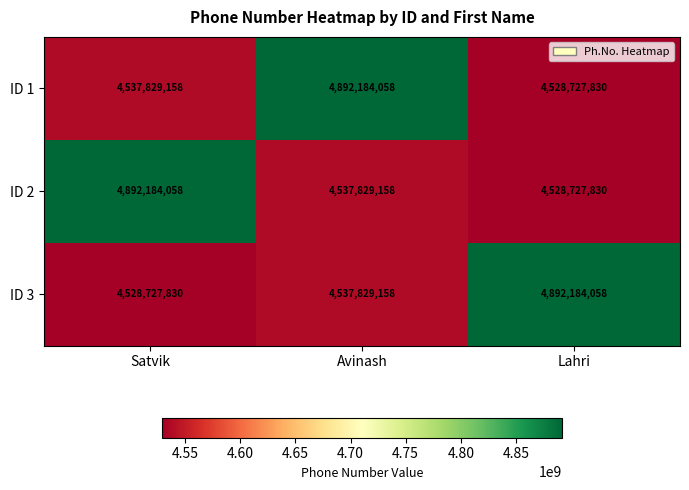

What is the sum of the ID 3 values at Avinash and Satvik?

9066556988